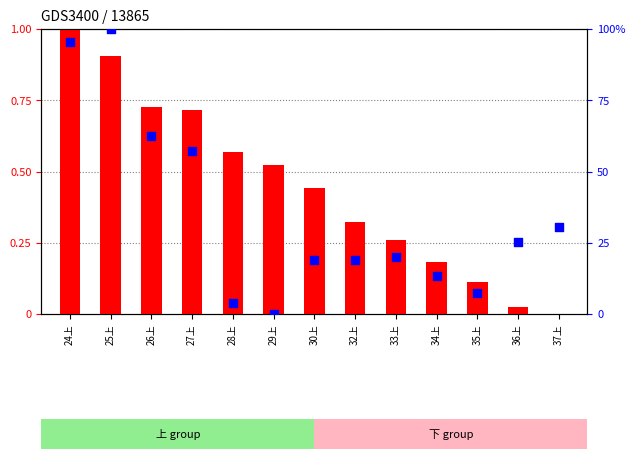

Is the value of X (scaled) at 34上 greater than the value of Z (percentile) at 32上?

No